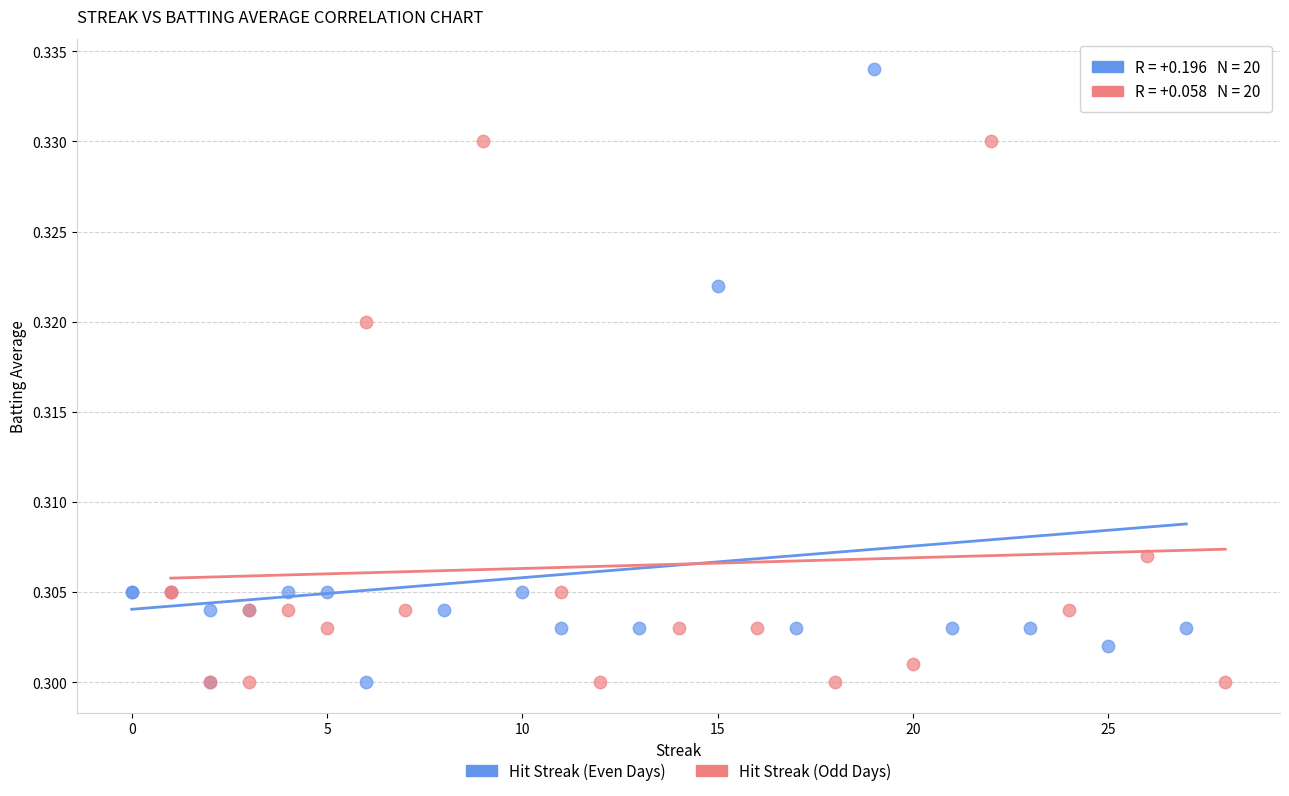

Which series contains the highest Y value?

Hit Streak (Even Days)